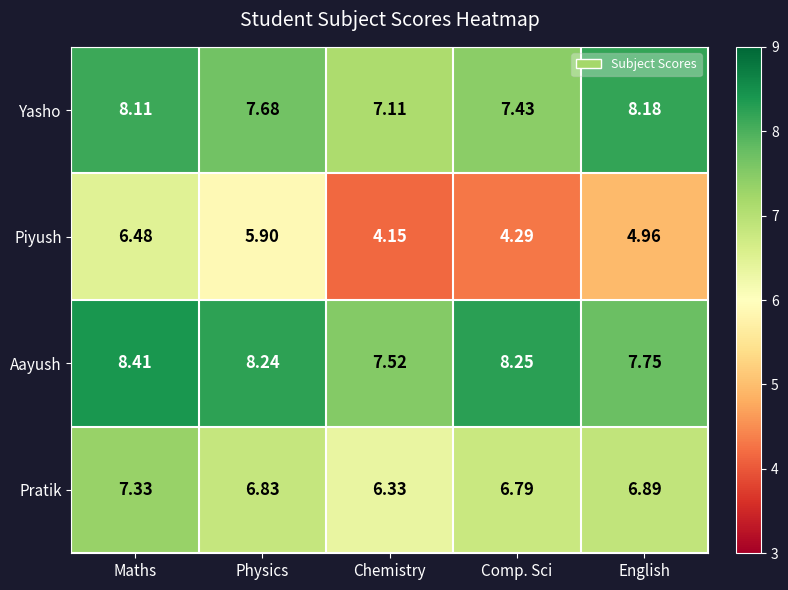

What is the spread (max minus min) of values at English?

3.2